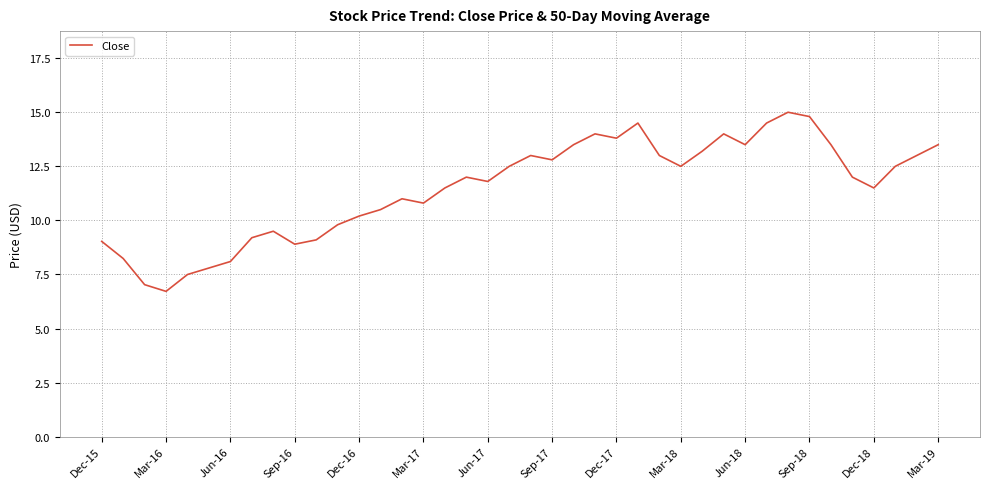

What is the smallest value displayed?

6.7